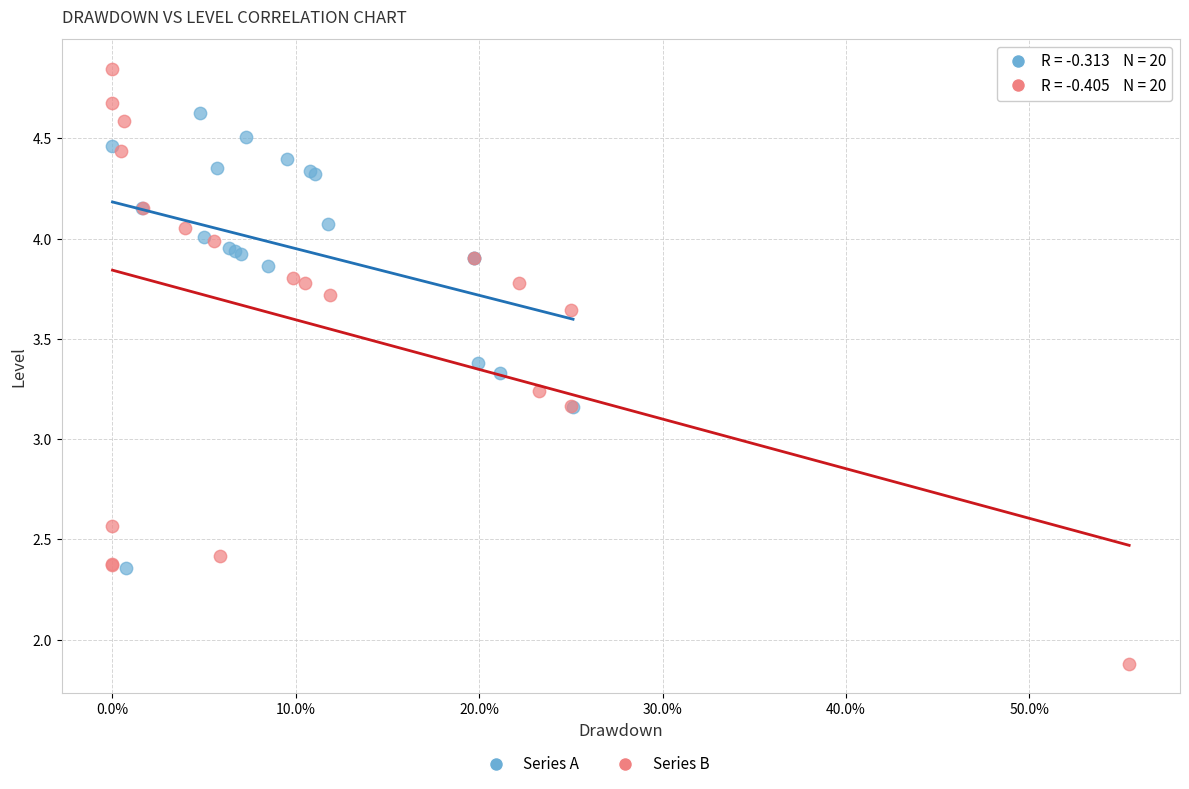

Which series has the widest spread of Y values?

Series B